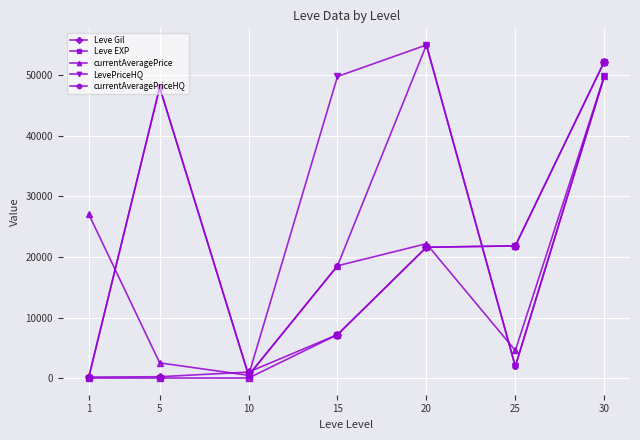

Does the chart have visible grid lines?

Yes